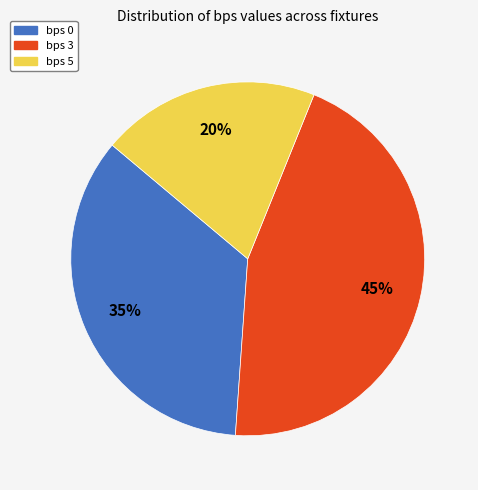

Is there a majority slice in this chart?

No